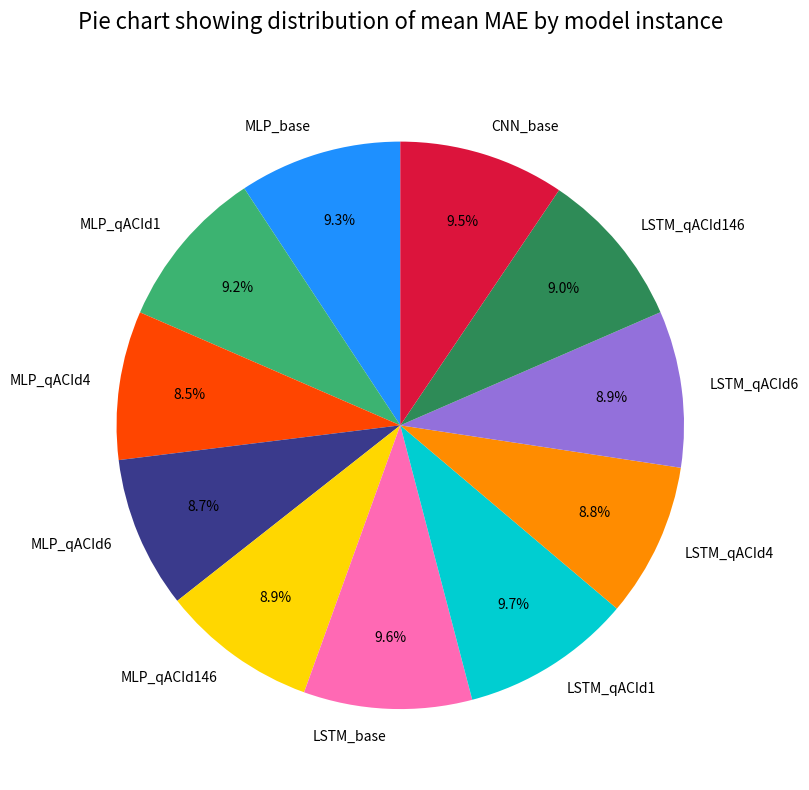

Is the sum of MLP_qACId6 and LSTM_qACId6 greater than half?

No